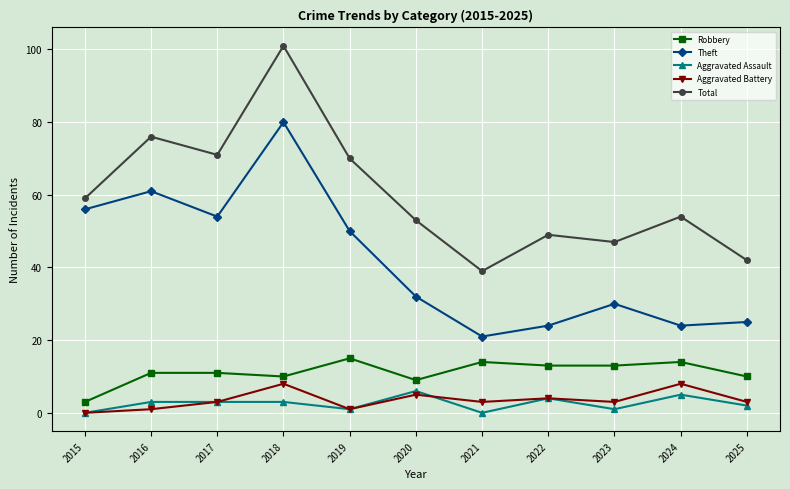

What is the difference between the maximum and second lowest values in the Aggravated Battery series?

7